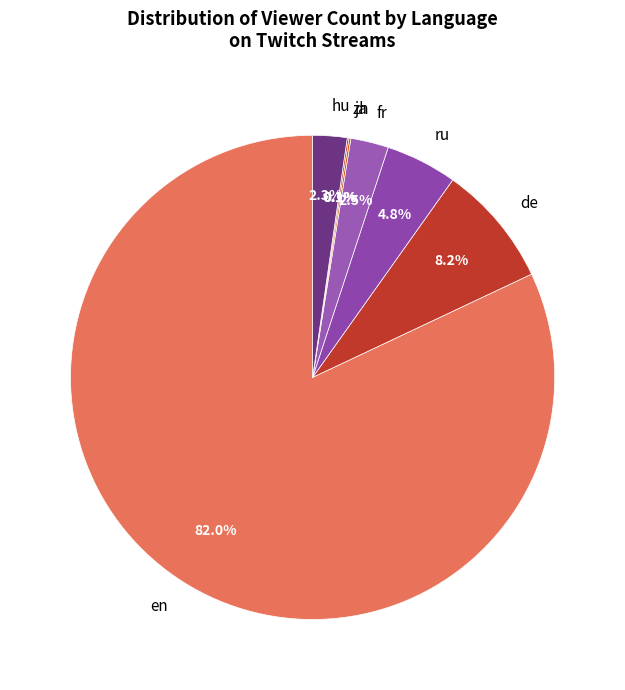

Between hu and ru, which is larger?

ru